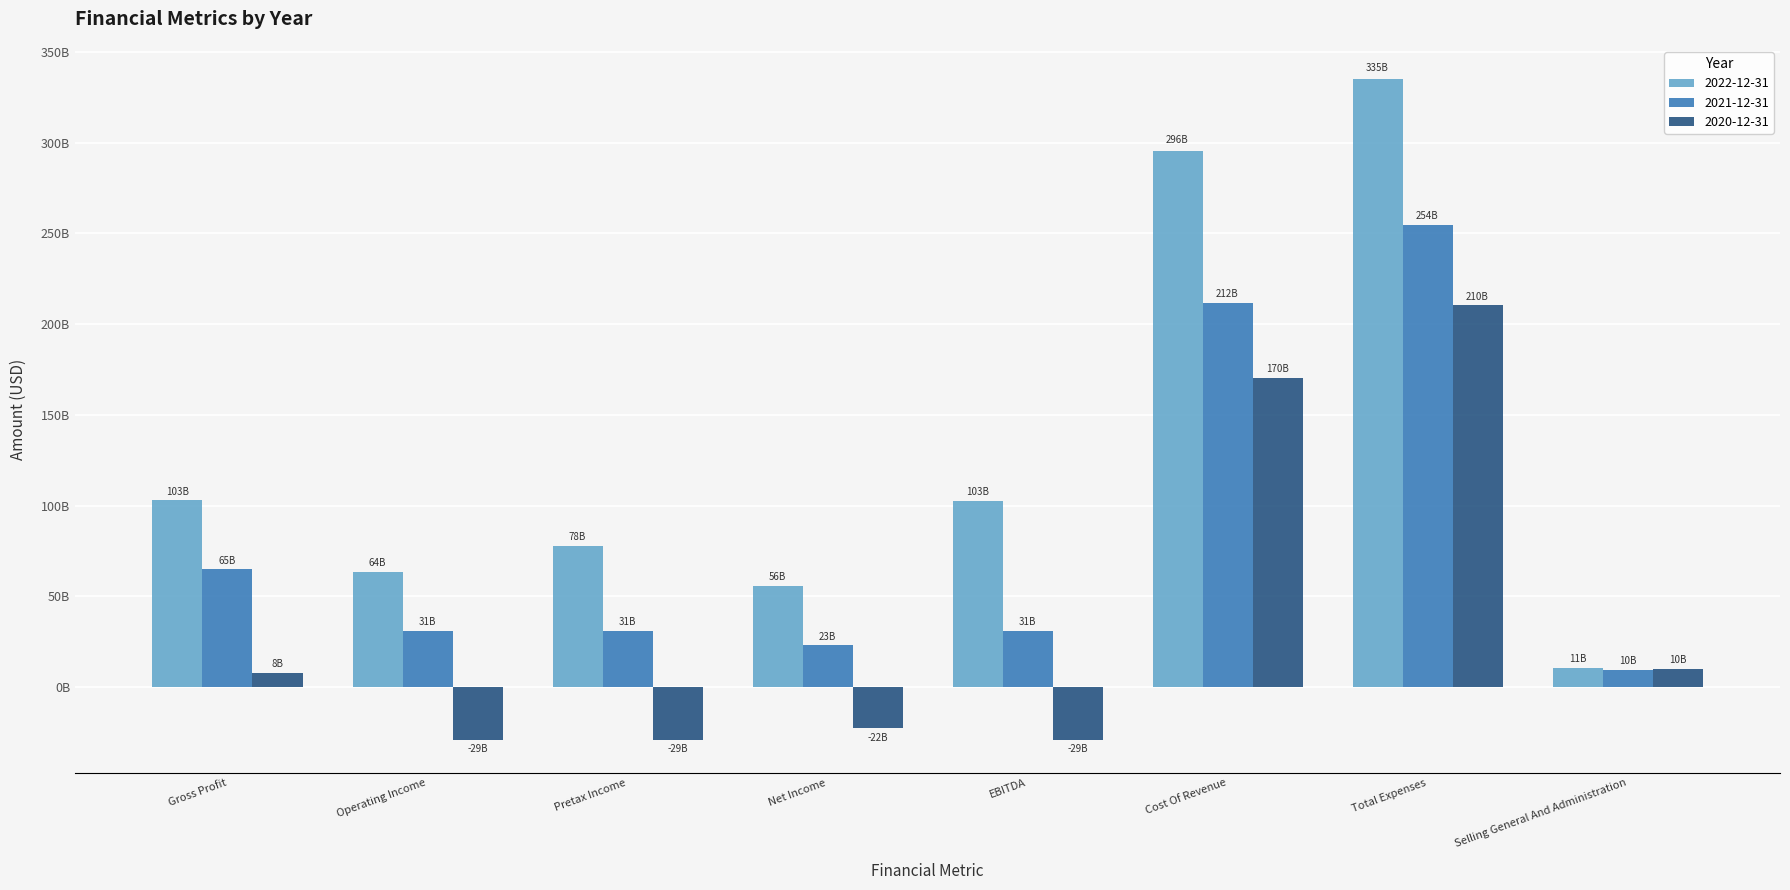

Where is 2021-12-31 nearest to the value 131990000000?

Gross Profit